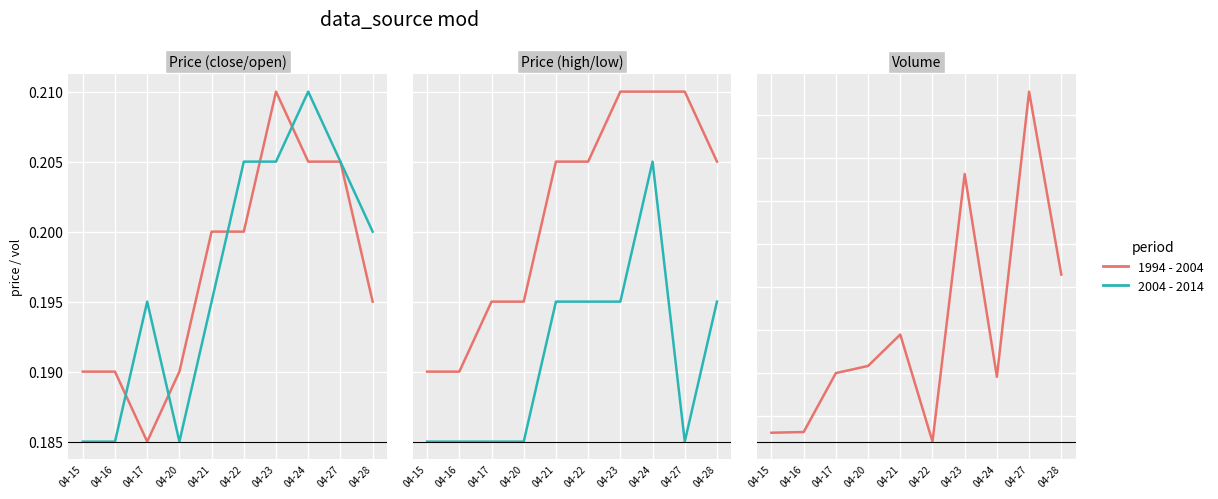

What is the approximate value of high at 04-15?

0.2